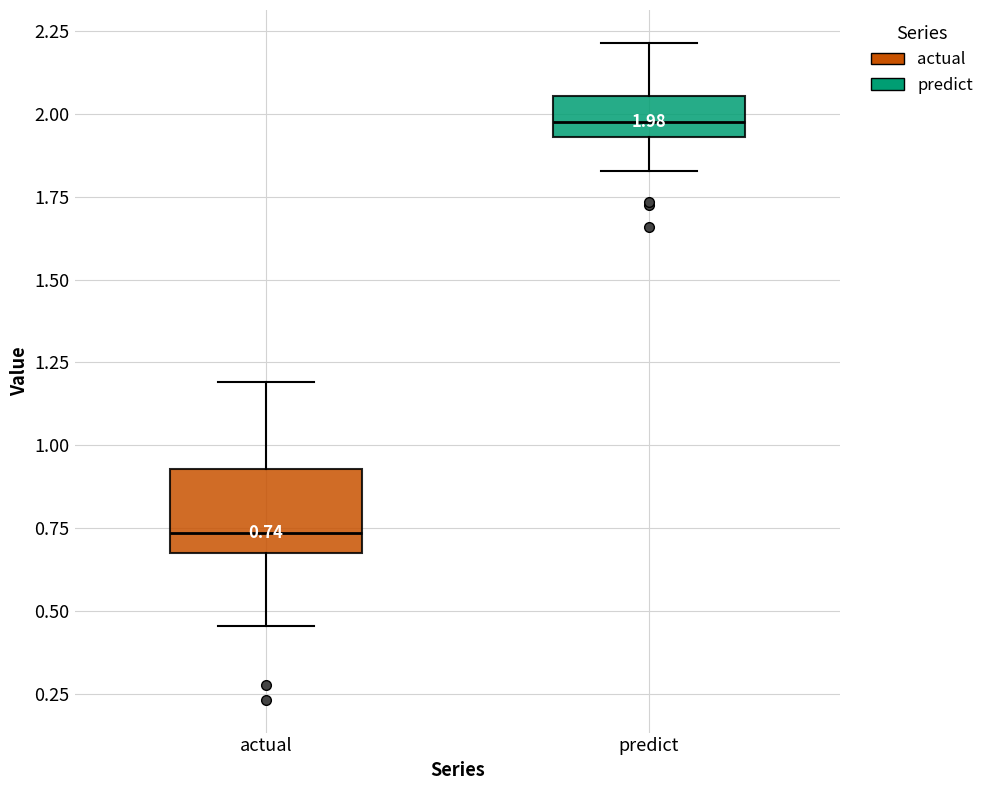

Which box's median line is the highest?

predict